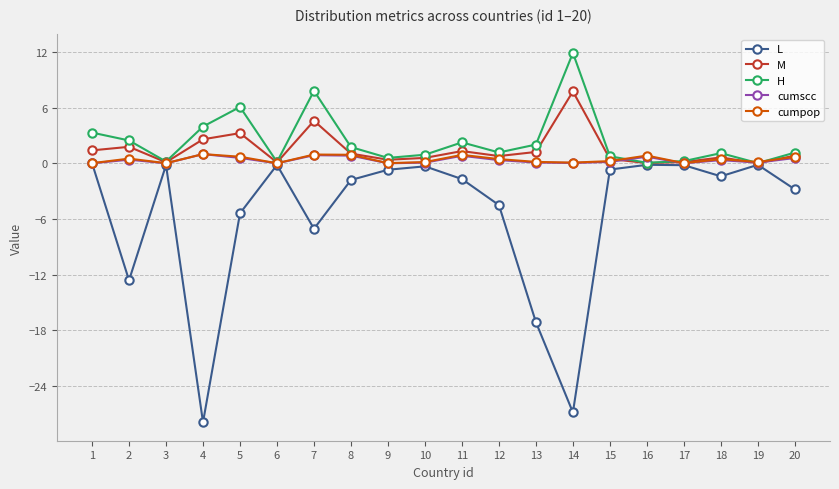

What is the minimum value for L?

-27.9